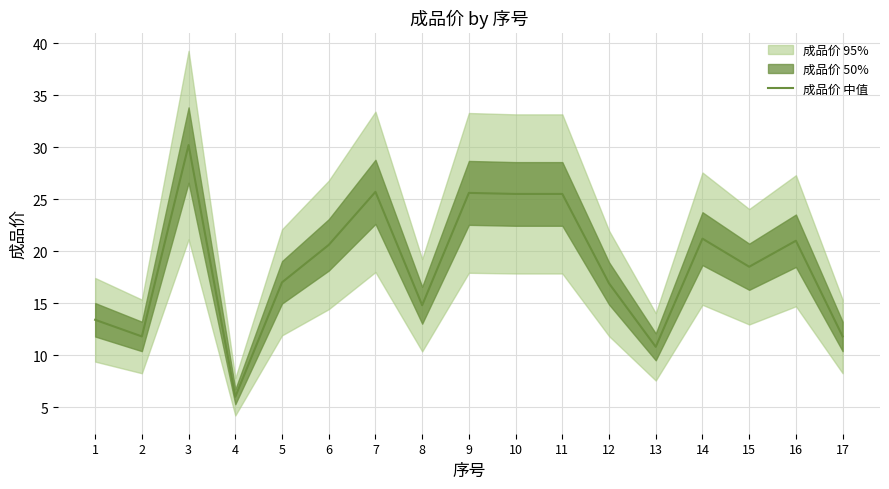

Where is the data nearest to the value 18?

15